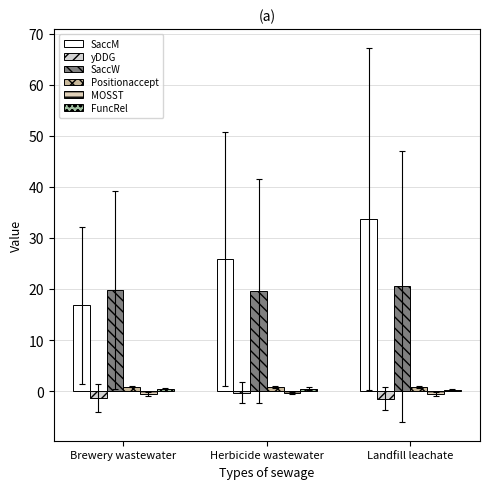

What position from the right is Brewery wastewater?

3